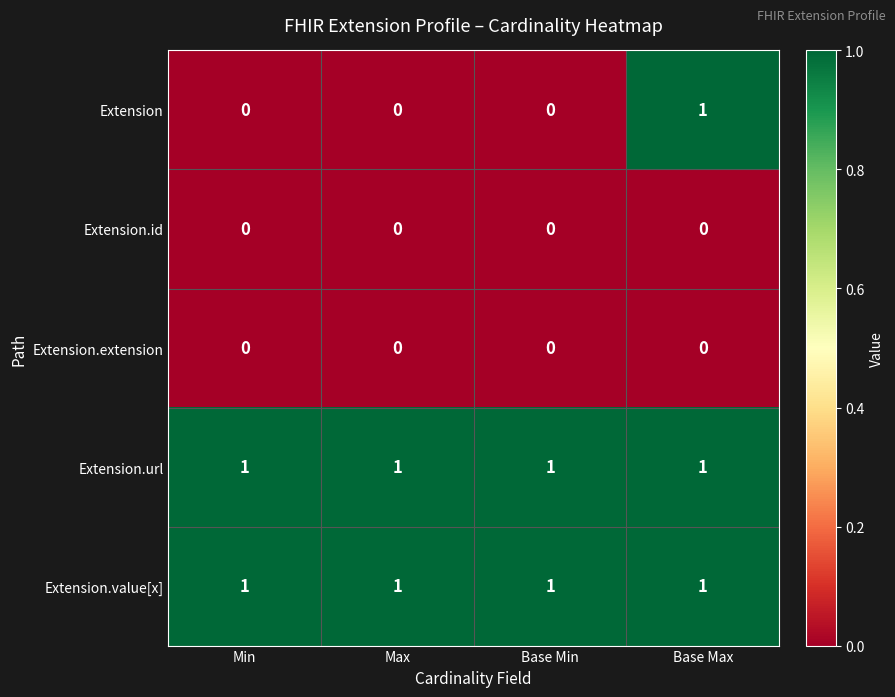

At how many categories does at least one series exceed 0?

4